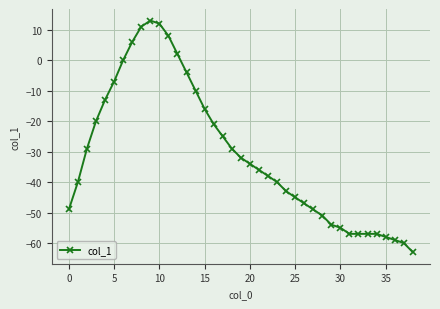

What is the maximum value shown in the chart?

13